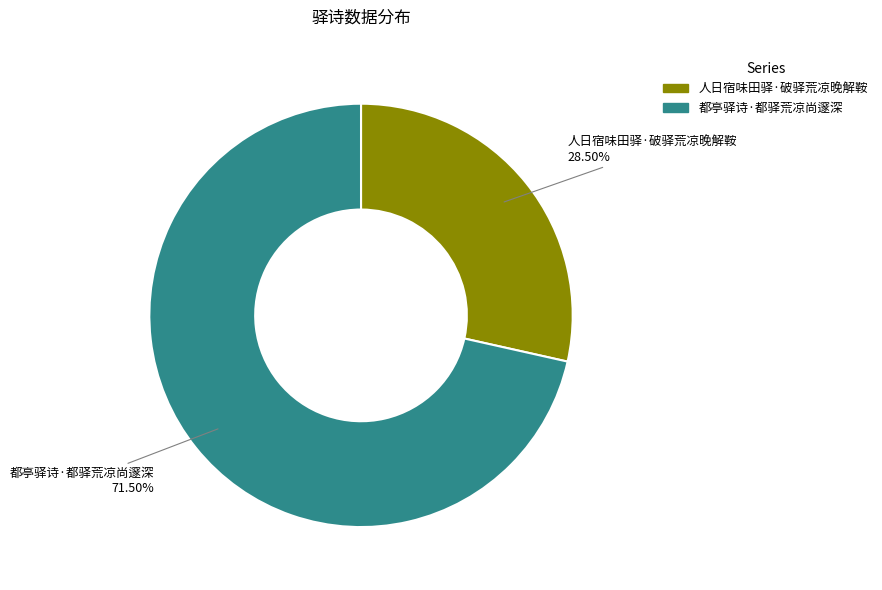

Combined, do 人日宿味田驿·破驿荒凉晚解鞍 and 都亭驿诗·都驿荒凉尚邃深 account for over 50%?

Yes